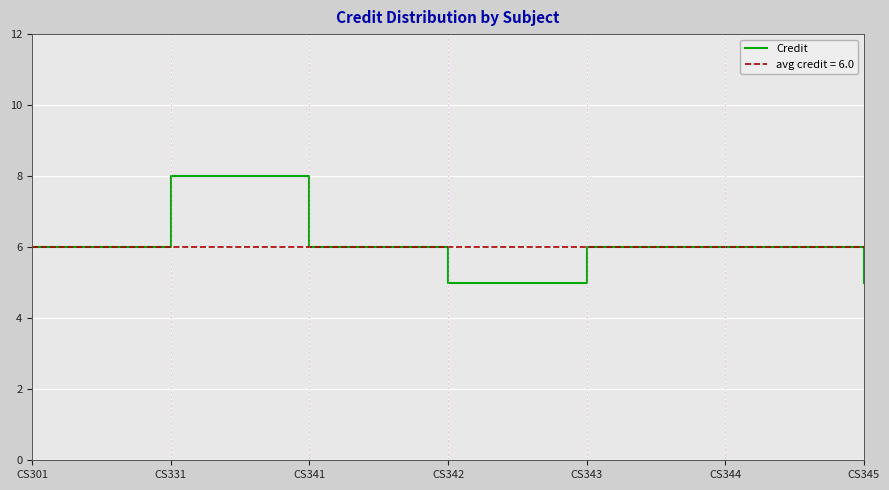

Where is the data nearest to the value 6?

CS301